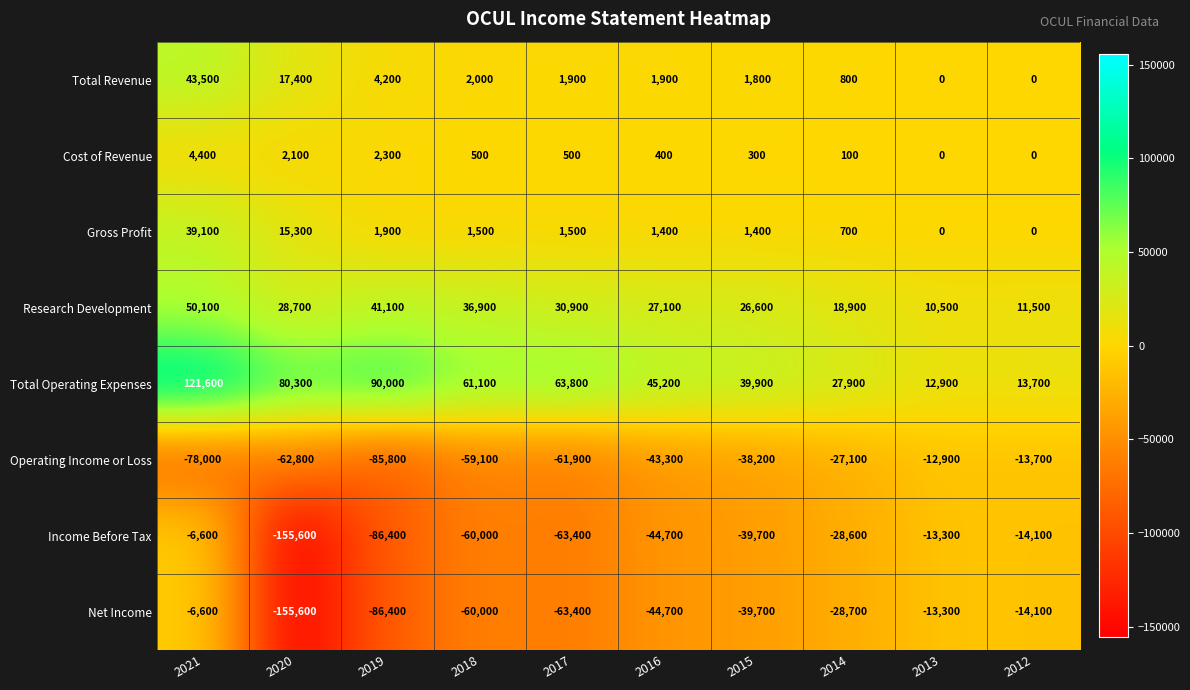

What is the greatest value displayed?

121600